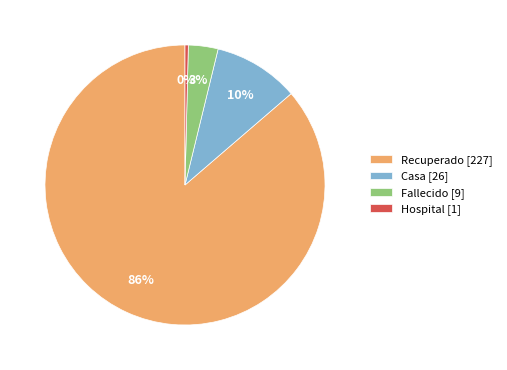

Combined, do Fallecido [9] and Hospital [1] account for over 50%?

No